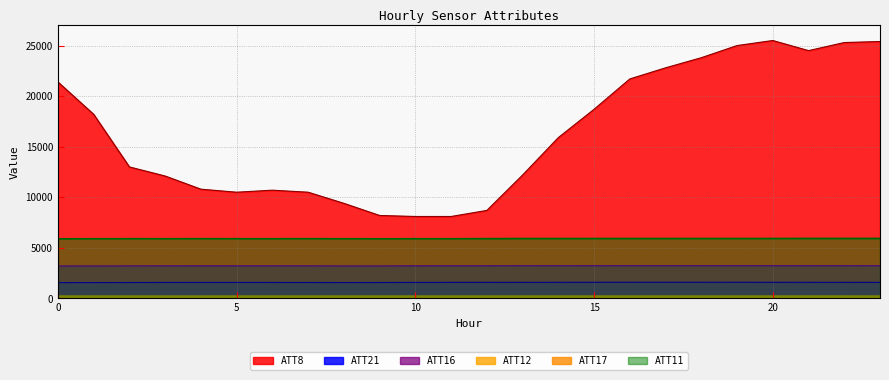

True or false: ATT11 has a value of 5917.0 at 14.

True